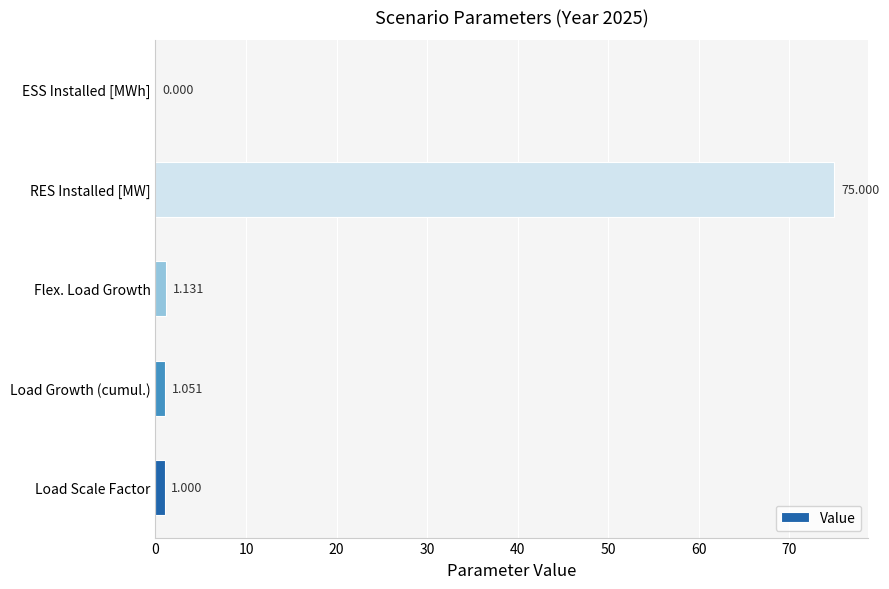

At which label is the value closest to 37?

Flex. Load Growth